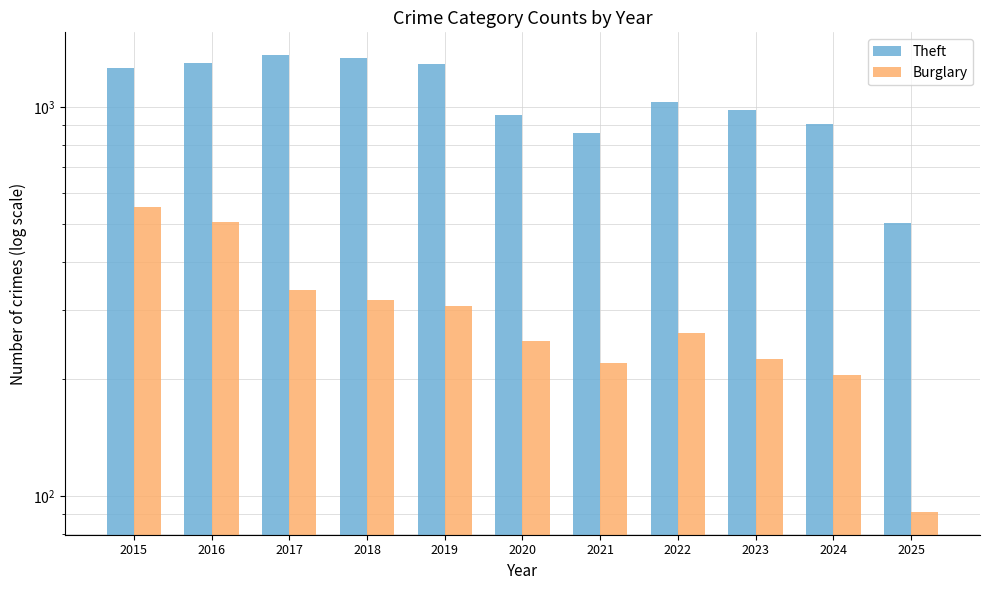

The Burglary series shows 319 at 2018. True or false?

True